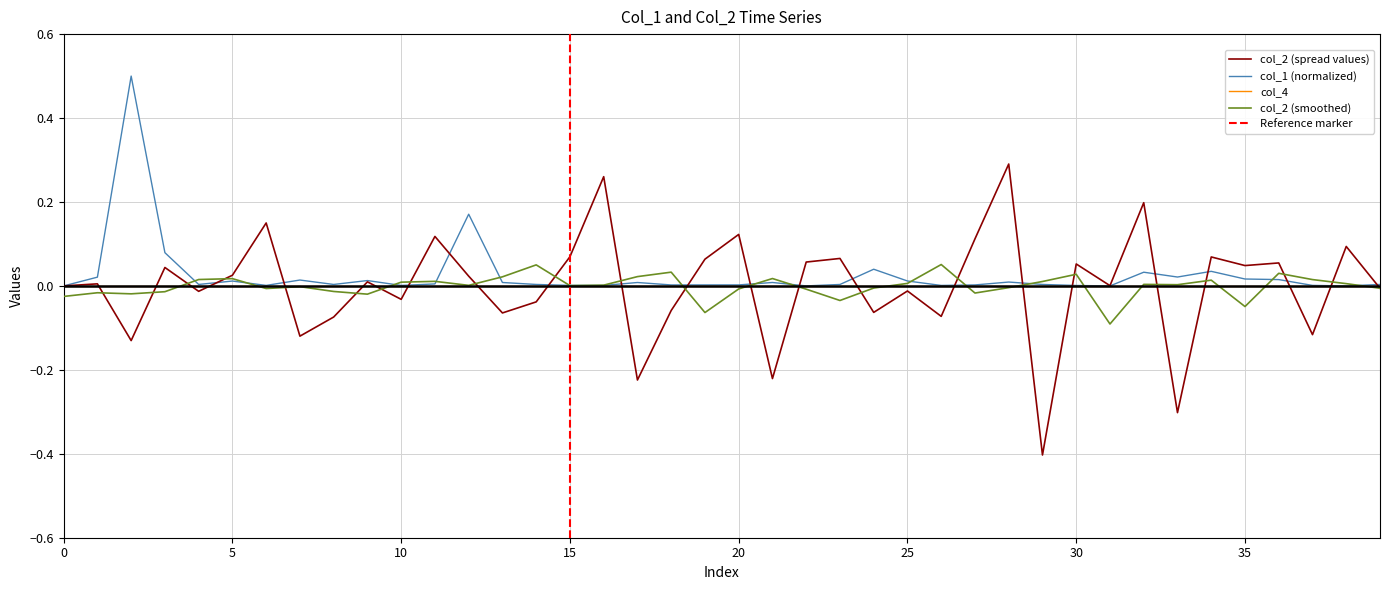

What is the lowest value of the col_2 (spread values) series?

-0.4